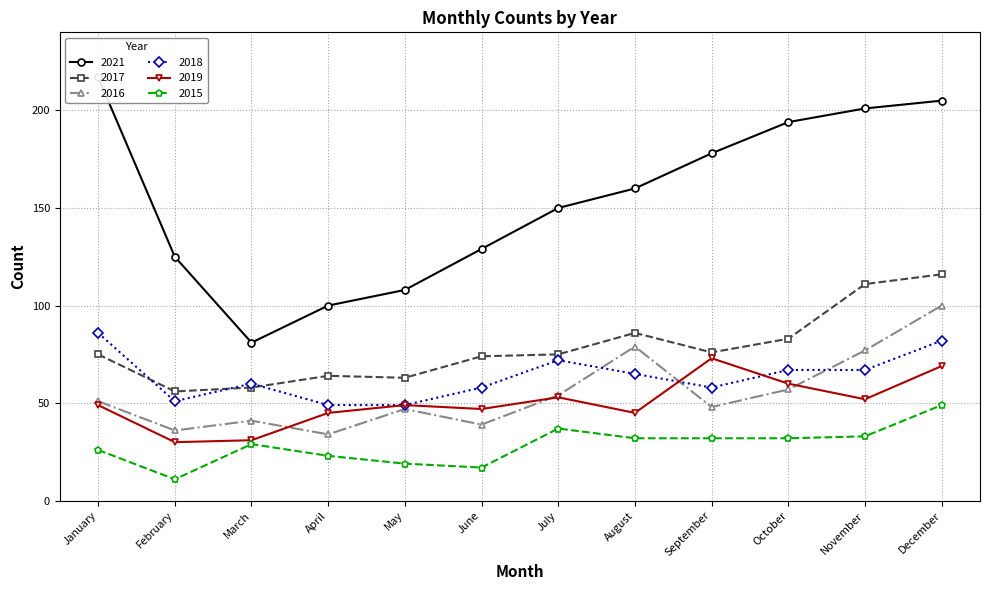

Count the number of data series in this chart.

6